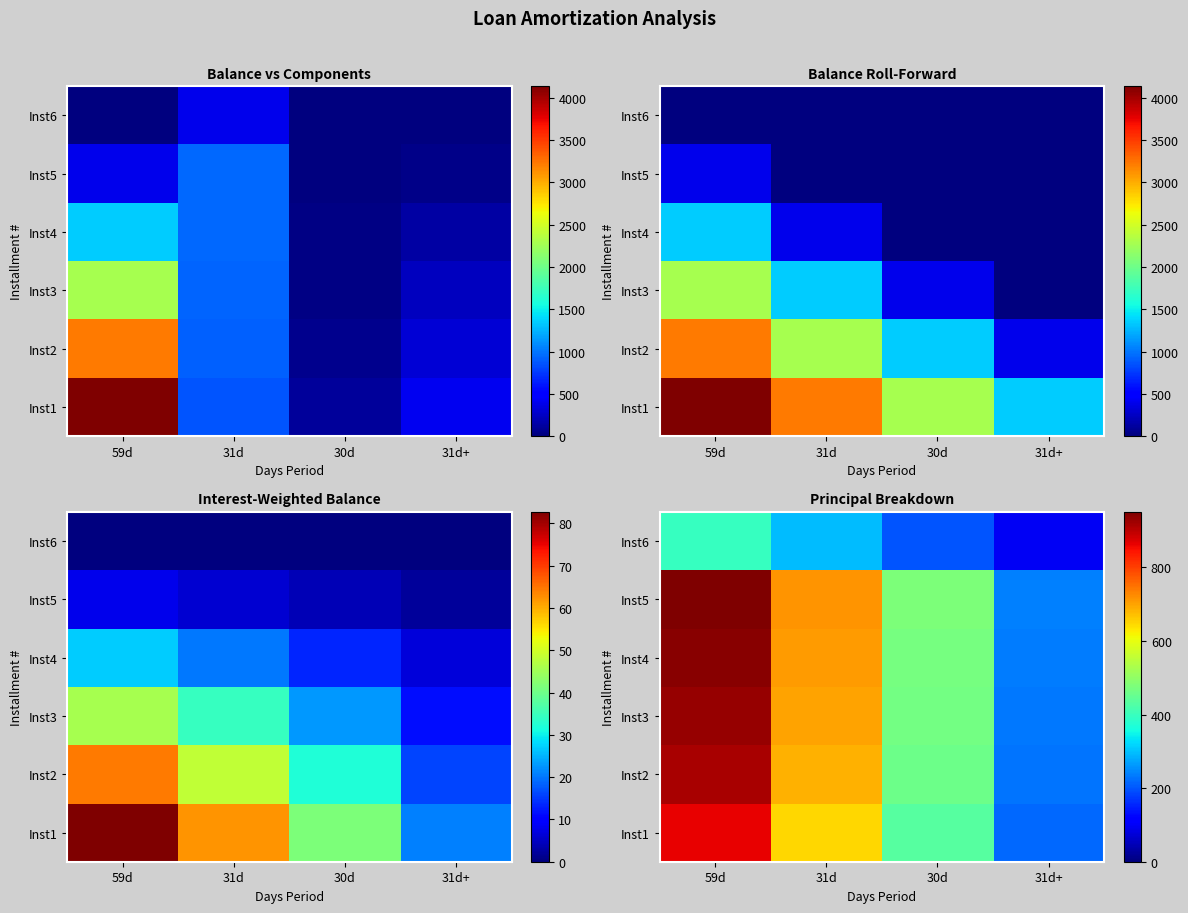

How many categories are shown in the chart?

4